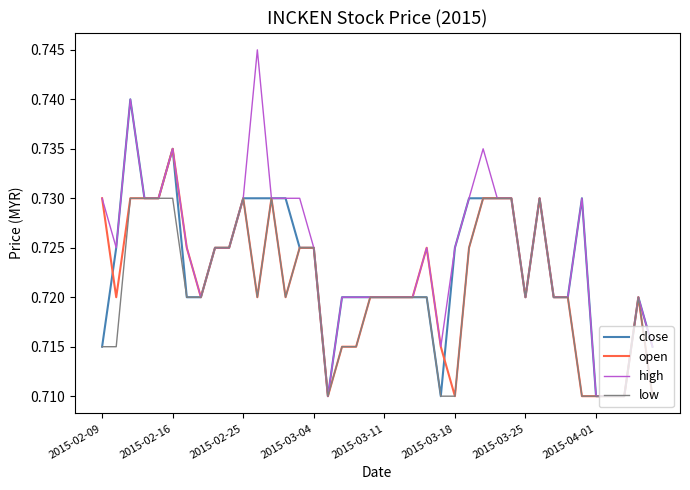

Rank the series by their average value, from highest to lowest.

high, close, open, low